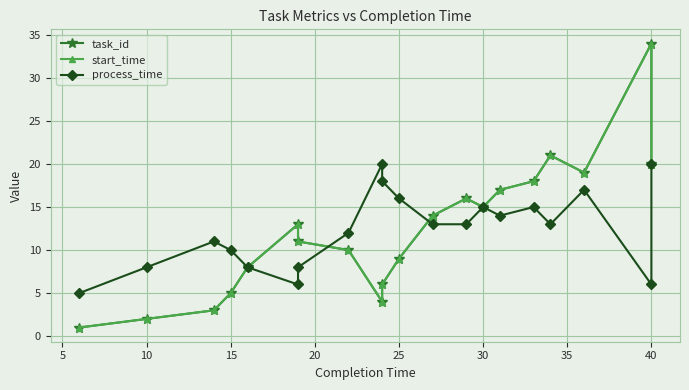

What is the difference between the second highest and minimum values in the process_time series?

15